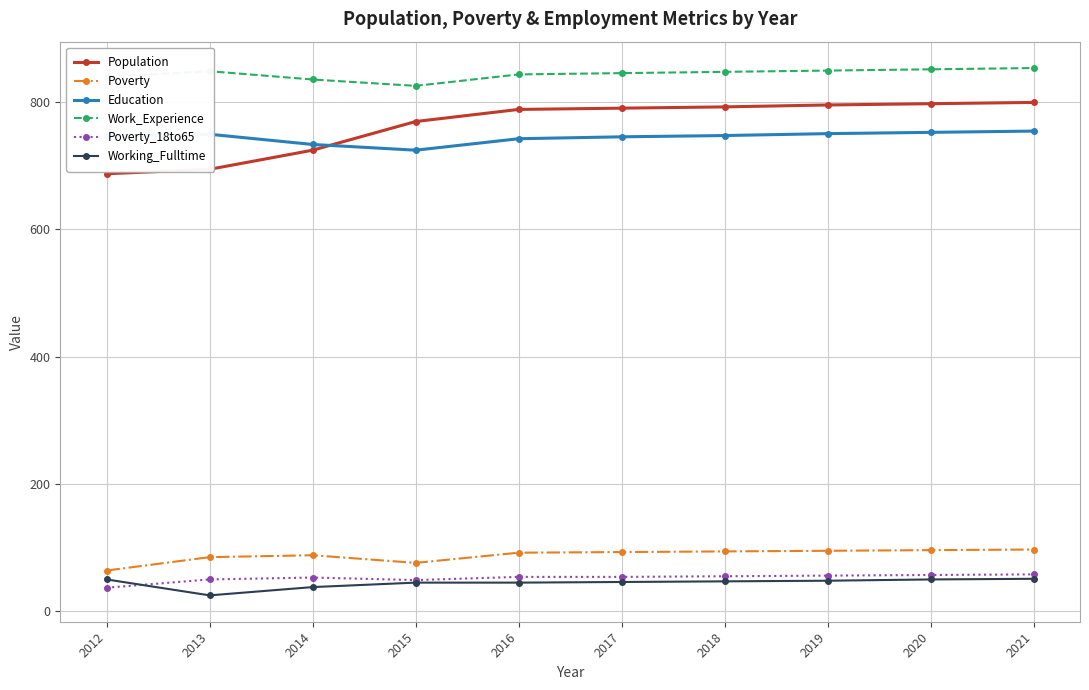

Rank the series at 2013 from highest to lowest value.

Work_Experience, Education, Population, Poverty, Poverty_18to65, Working_Fulltime